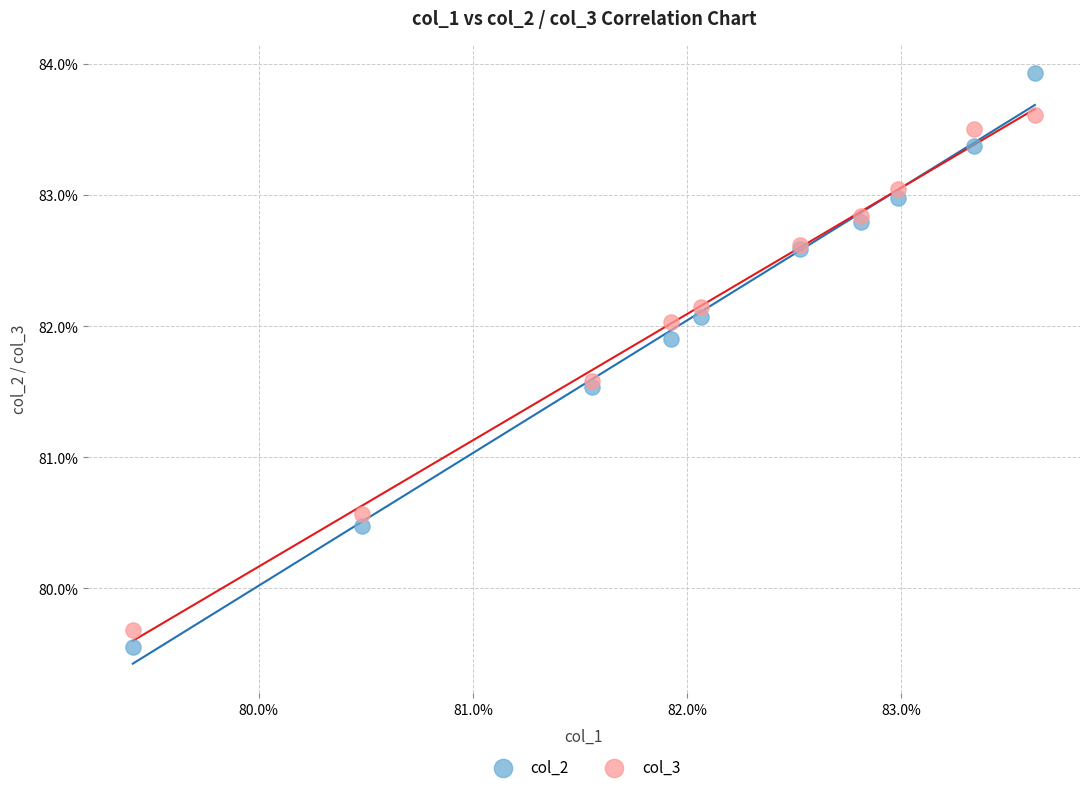

What are all the series names shown in the legend?

col_2, col_3